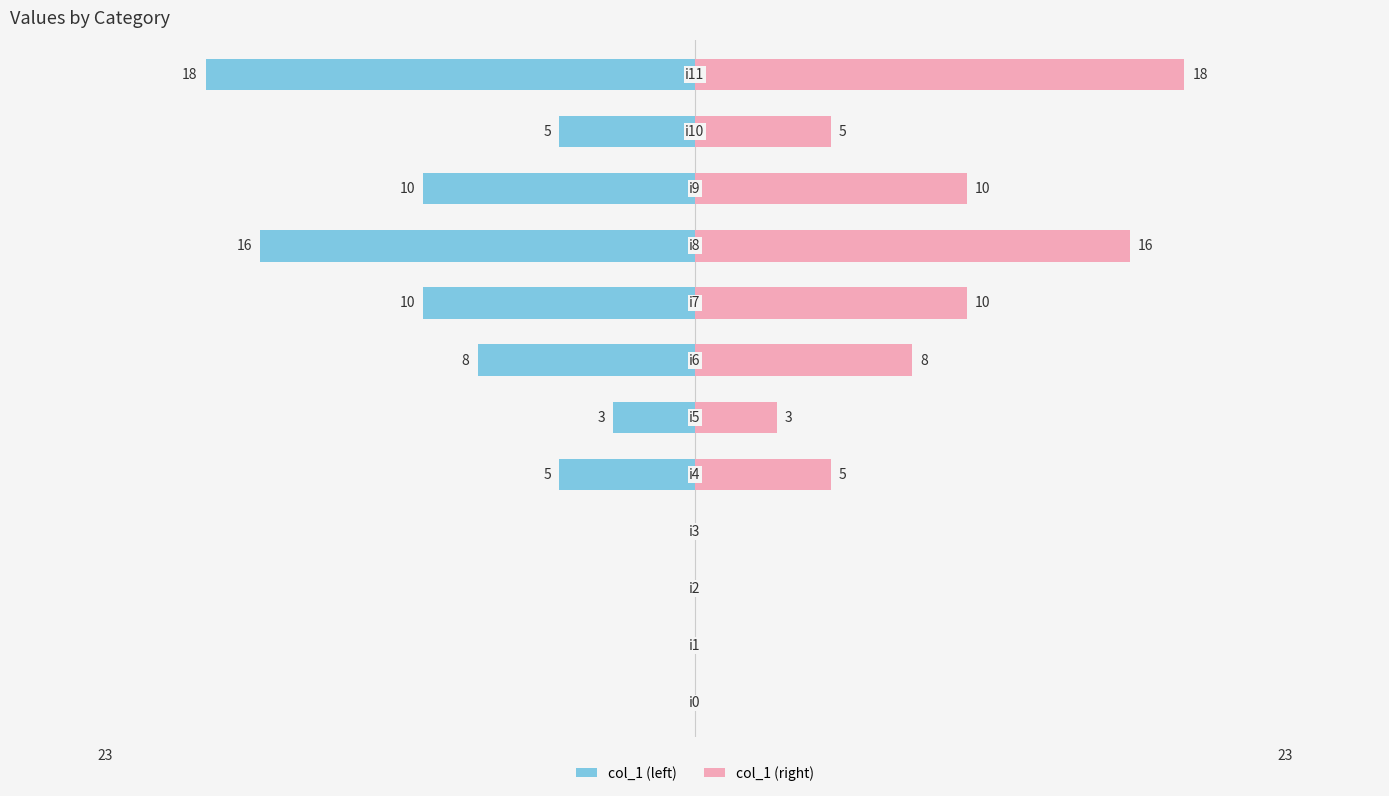

Reading left to right, transcribe all the data shown in this chart.

col_1 (left): 0	0	0	0	-5	-3	-8	-10	-16	-10	-5	-18
col_1 (right): 0	0	0	0	5	3	8	10	16	10	5	18